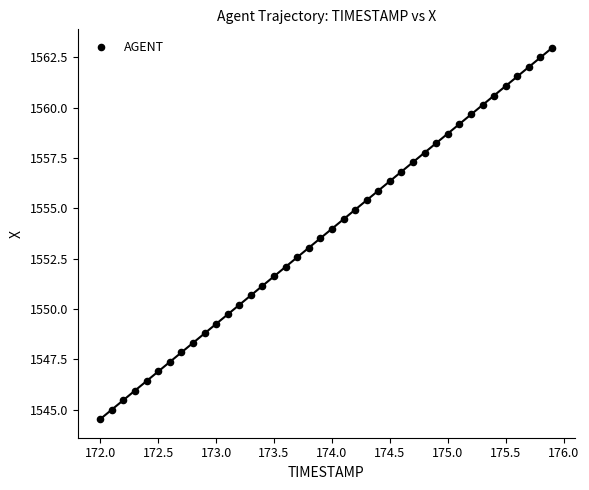

What is the range of Y values (max minus min)?

18.4